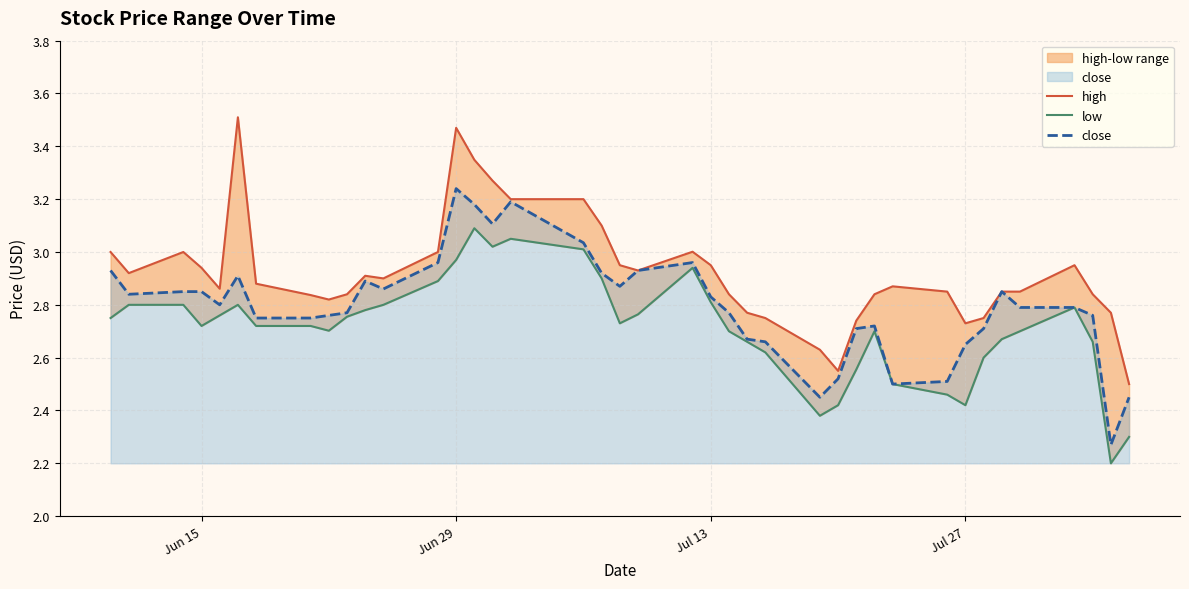

At which label does close reach its peak?

Jun 29